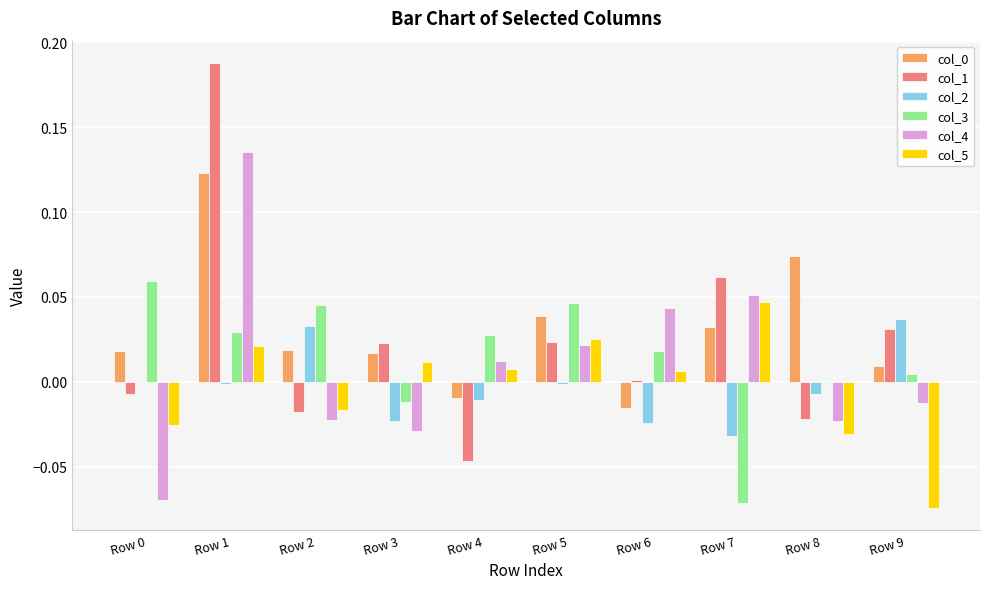

Is the value of col_0 at Row 3 greater than the value of col_2 at Row 4?

Yes